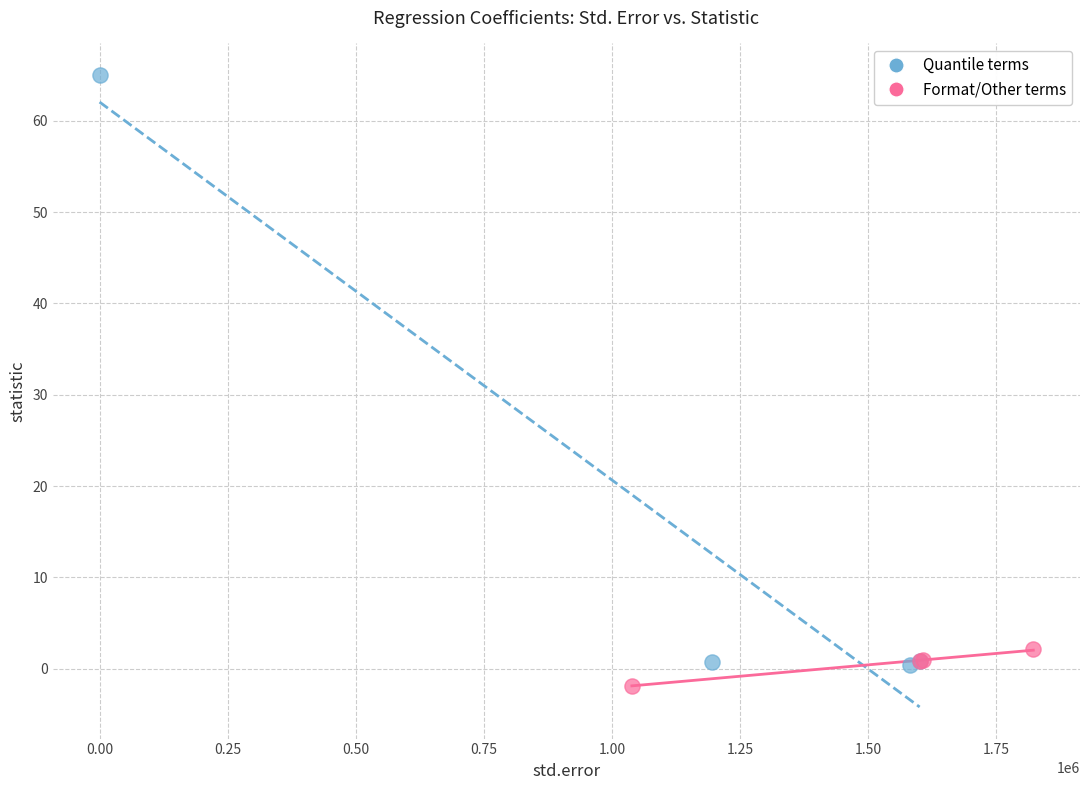

What are all the series names shown in the legend?

Quantile terms, Format/Other terms